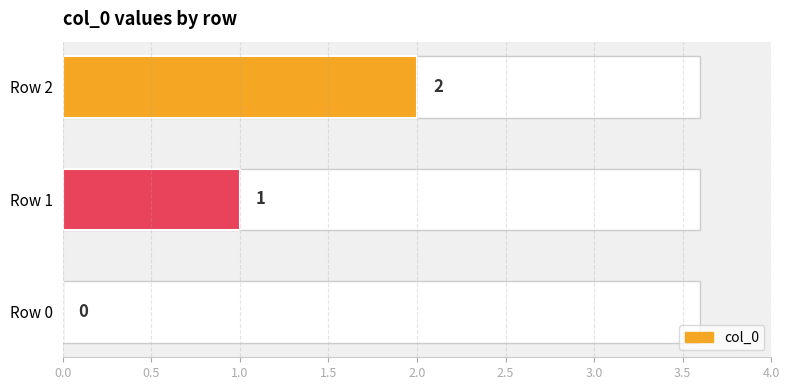

How many data points are above 1?

1